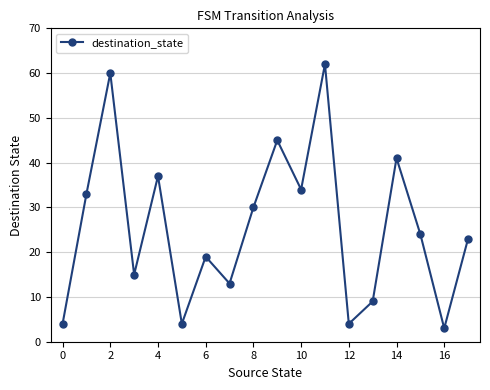

What is the value of the 7th point from the left?

19